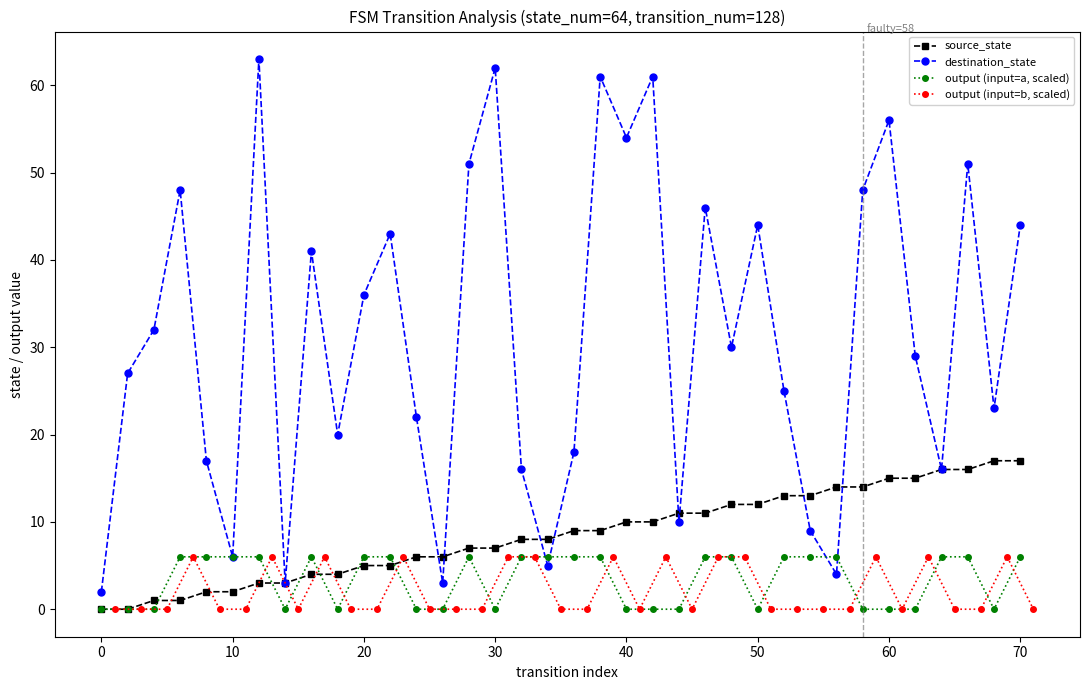

How many interior local valleys does the destination_state series have?

11